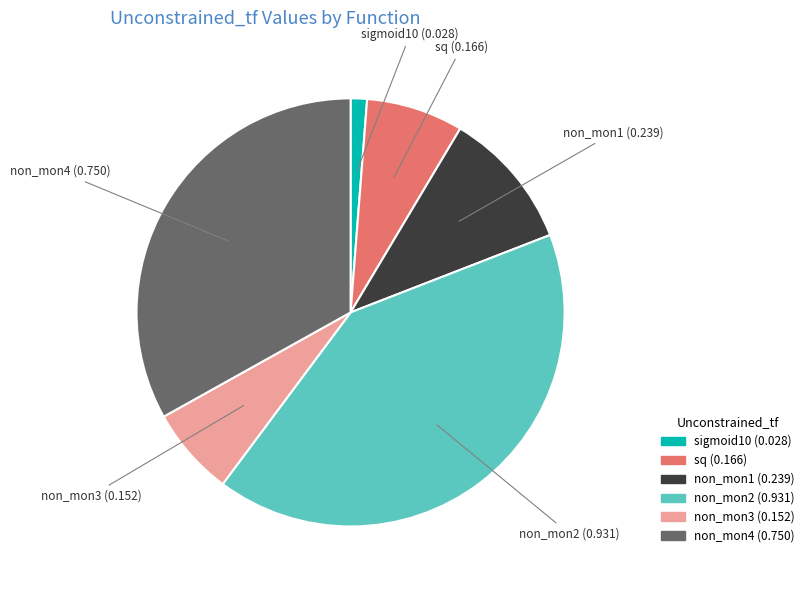

Between non_mon4 and non_mon3, which is larger?

non_mon4